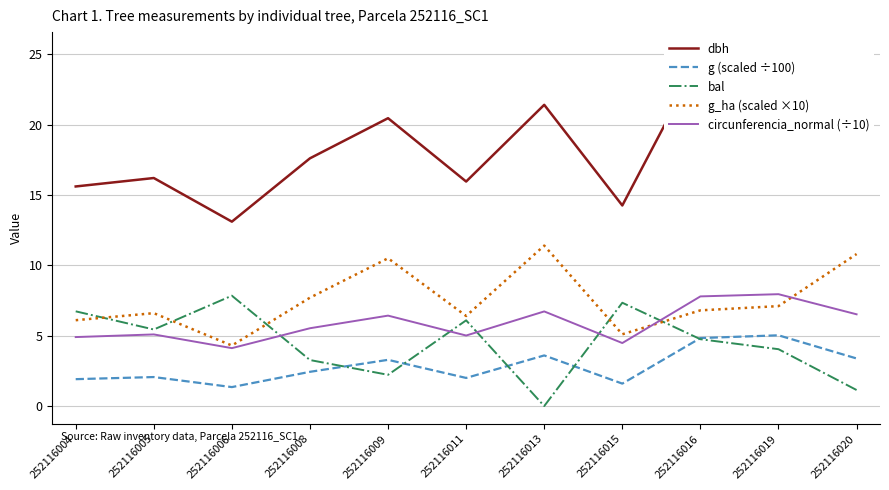

Is it true that g_ha (scaled ×10) equals 1.9 at 252116008?

False